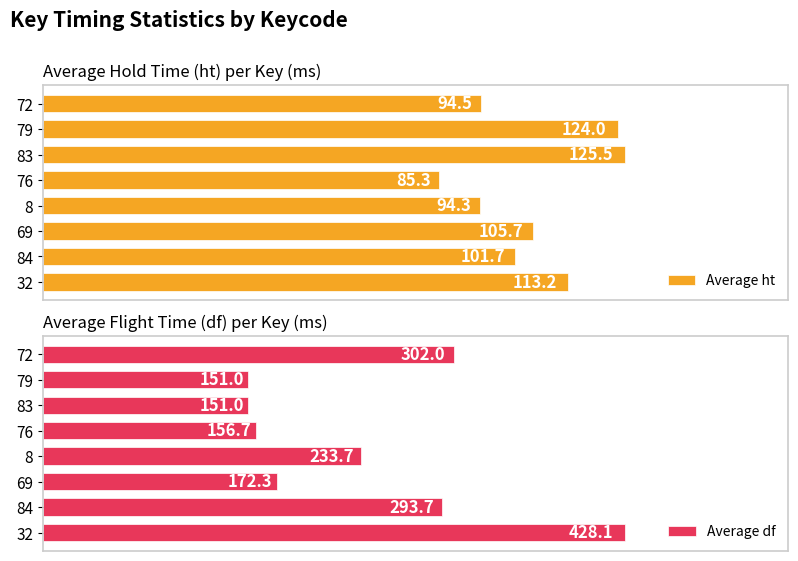

Rank the categories by Average ht value from highest to lowest.

83, 79, 32, 69, 84, 72, 8, 76